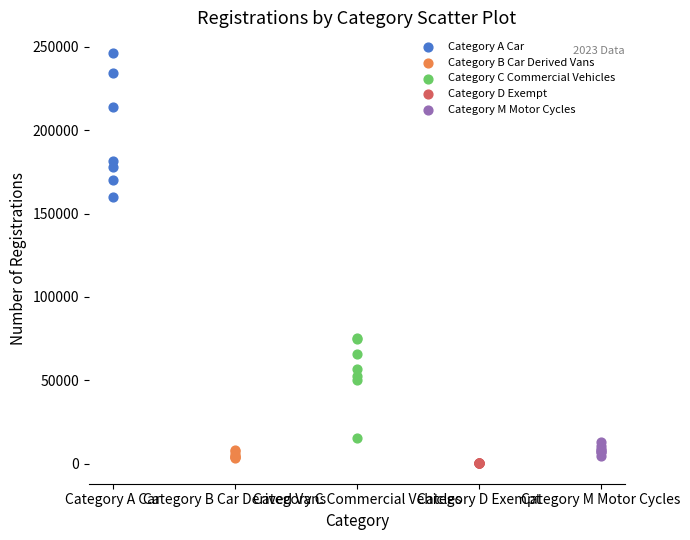

Which series contains the highest Y value?

Category A Car